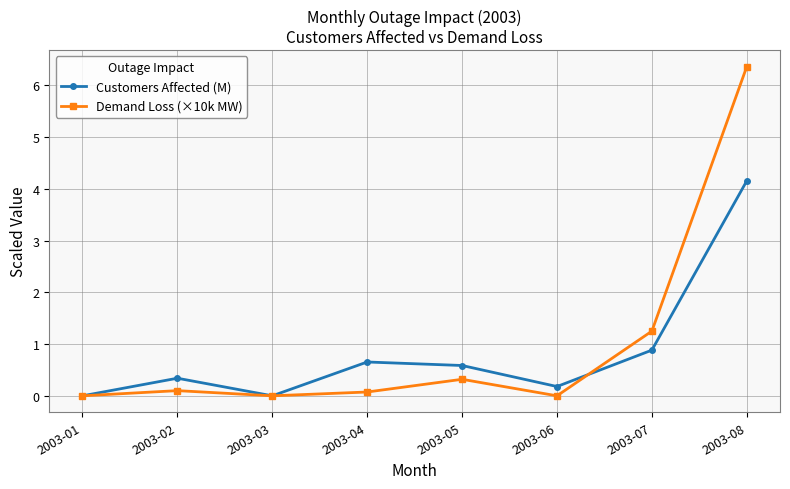

What is the sum of the Demand Loss (×10k MW) values at 2003-06 and 2003-07?

1.2